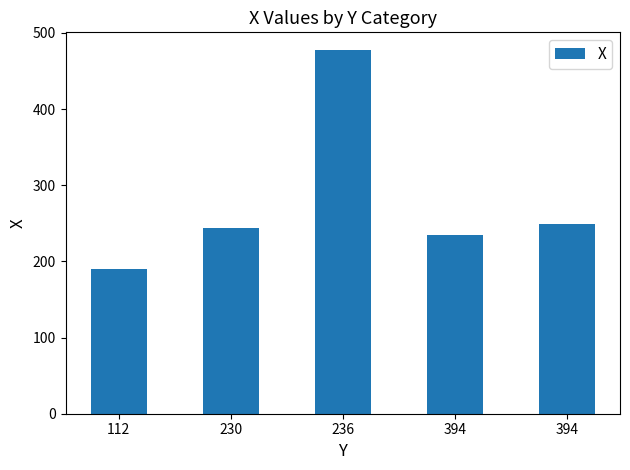

What is the sum of all values?

1395